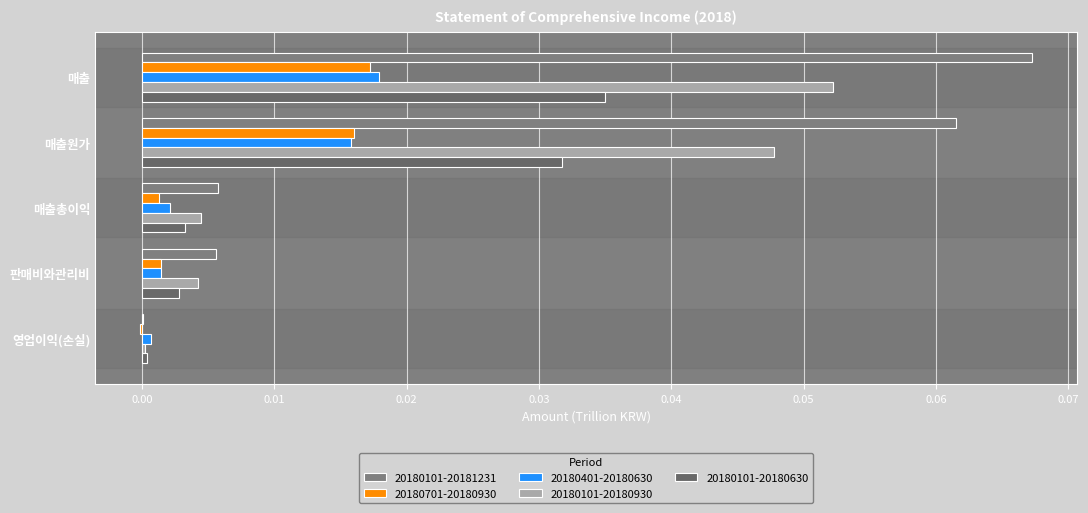

Count the number of categories in the chart.

5